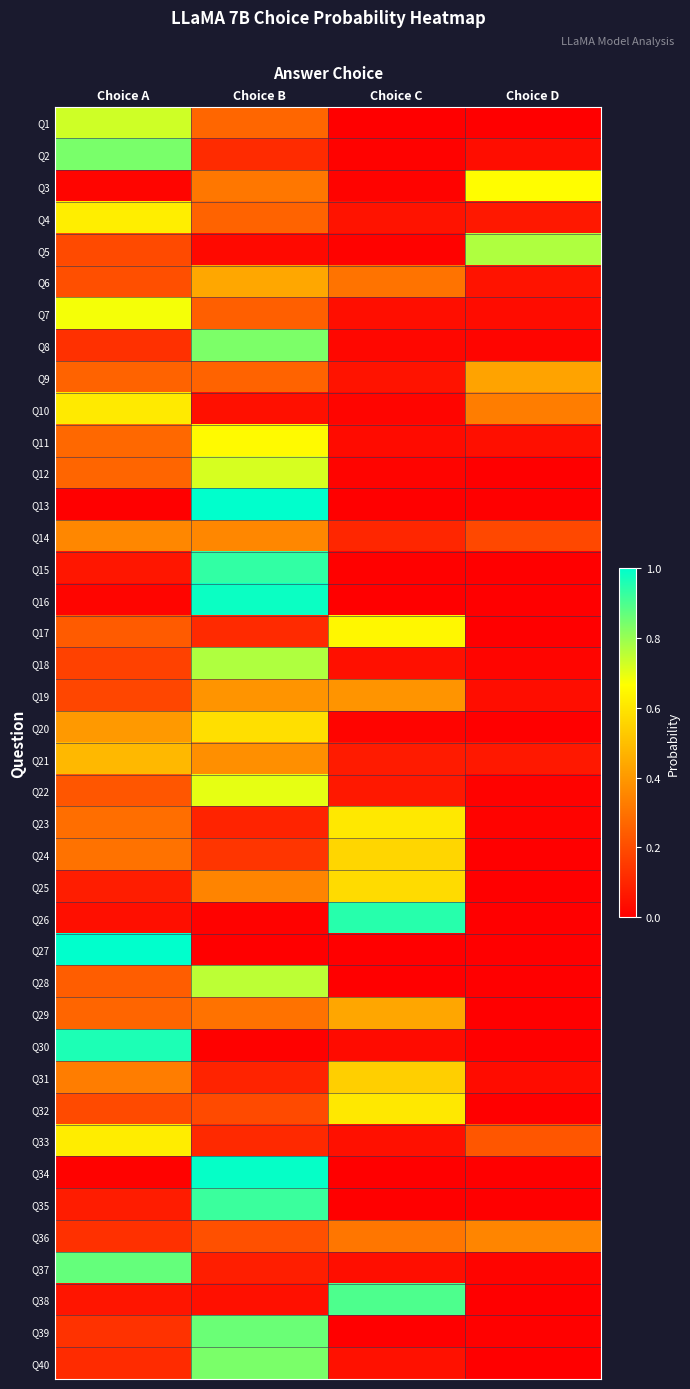

At which category is the sum across all series the highest?

Choice B